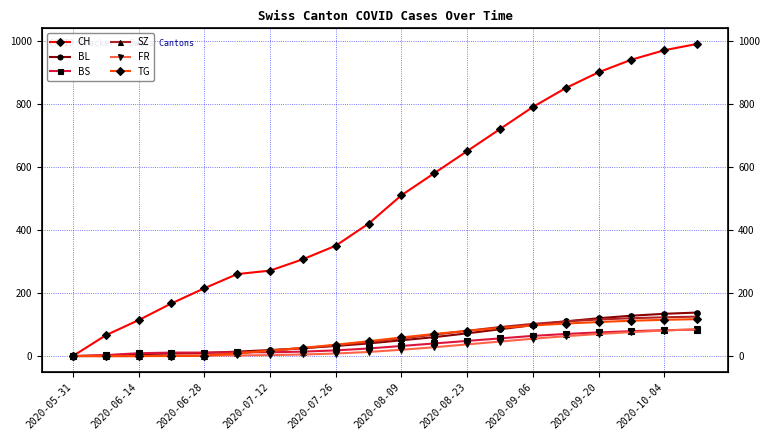

What is the value of the BL point at the 15th from the left?

98